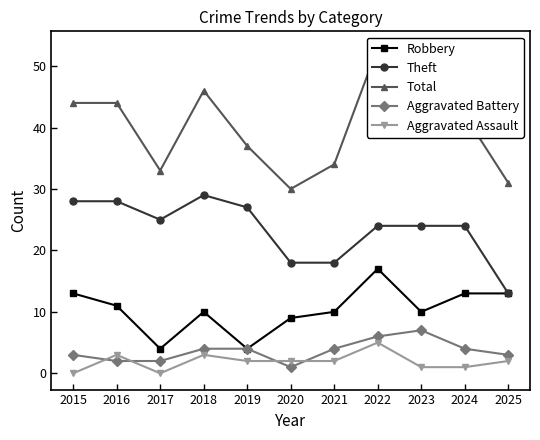

Reading left to right, list all the values displayed in this chart.

Robbery: 13	11	4	10	4	9	10	17	10	13	13
Theft: 28	28	25	29	27	18	18	24	24	24	13
Total: 44	44	33	46	37	30	34	53	44	42	31
Aggravated Battery: 3	2	2	4	4	1	4	6	7	4	3
Aggravated Assault: 0	3	0	3	2	2	2	5	1	1	2